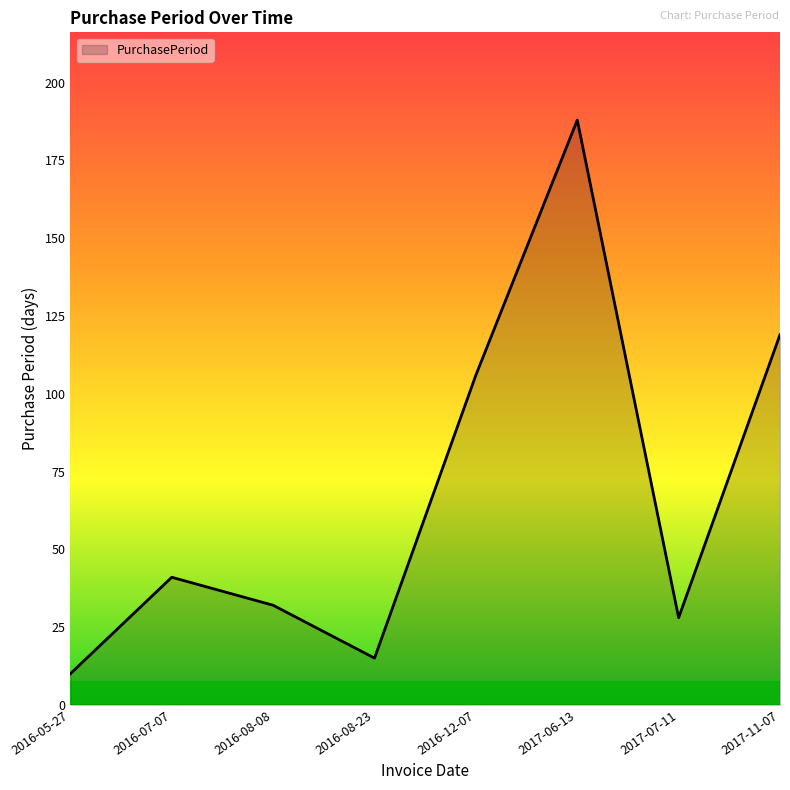

Which category has the lowest value across all series?

2016-05-27